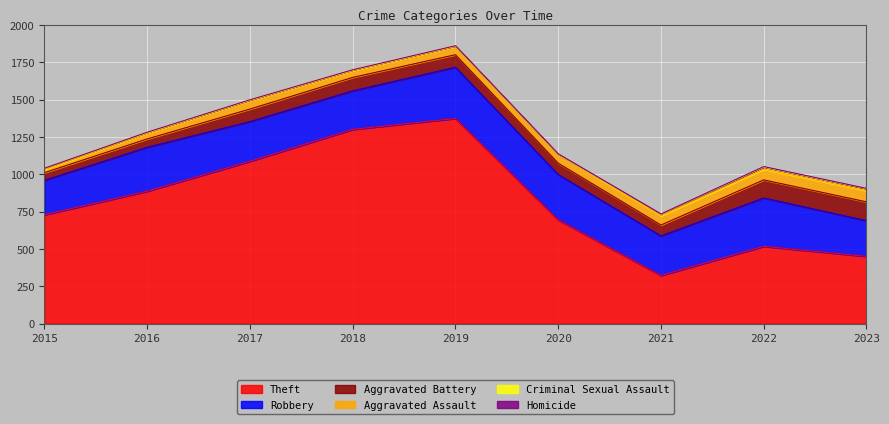

At which label is Aggravated Assault closest to 48?

2018